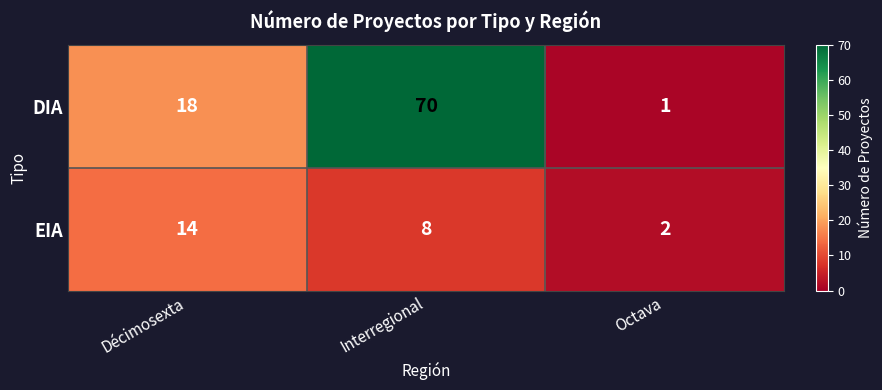

Count the EIA values in the range 2 to 14.

3